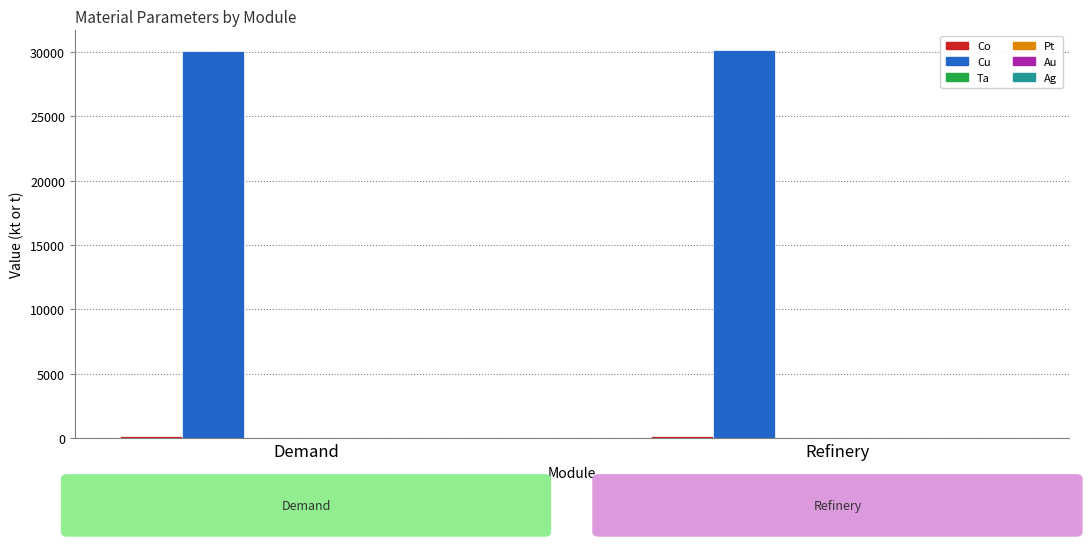

Is it true that Cu equals 30158.5 at Refinery?

True